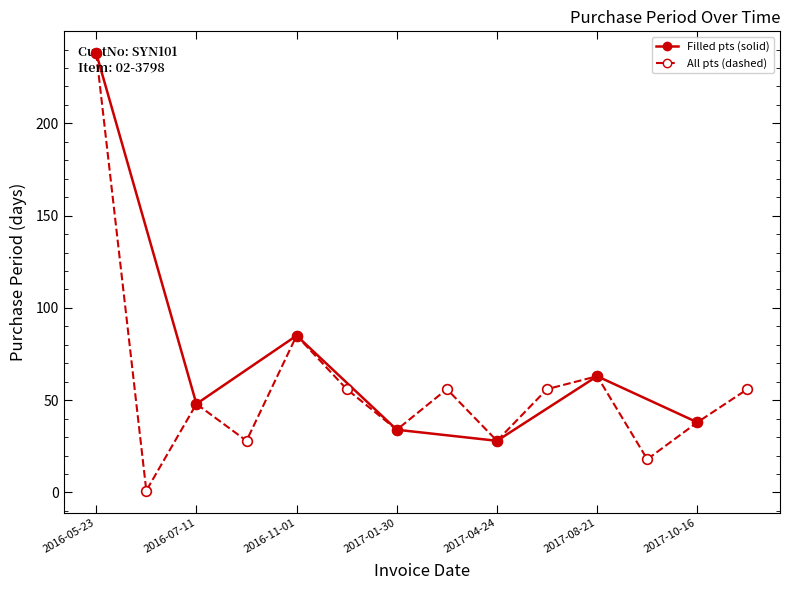

At which category does the data reach its first local valley?

2016-05-24